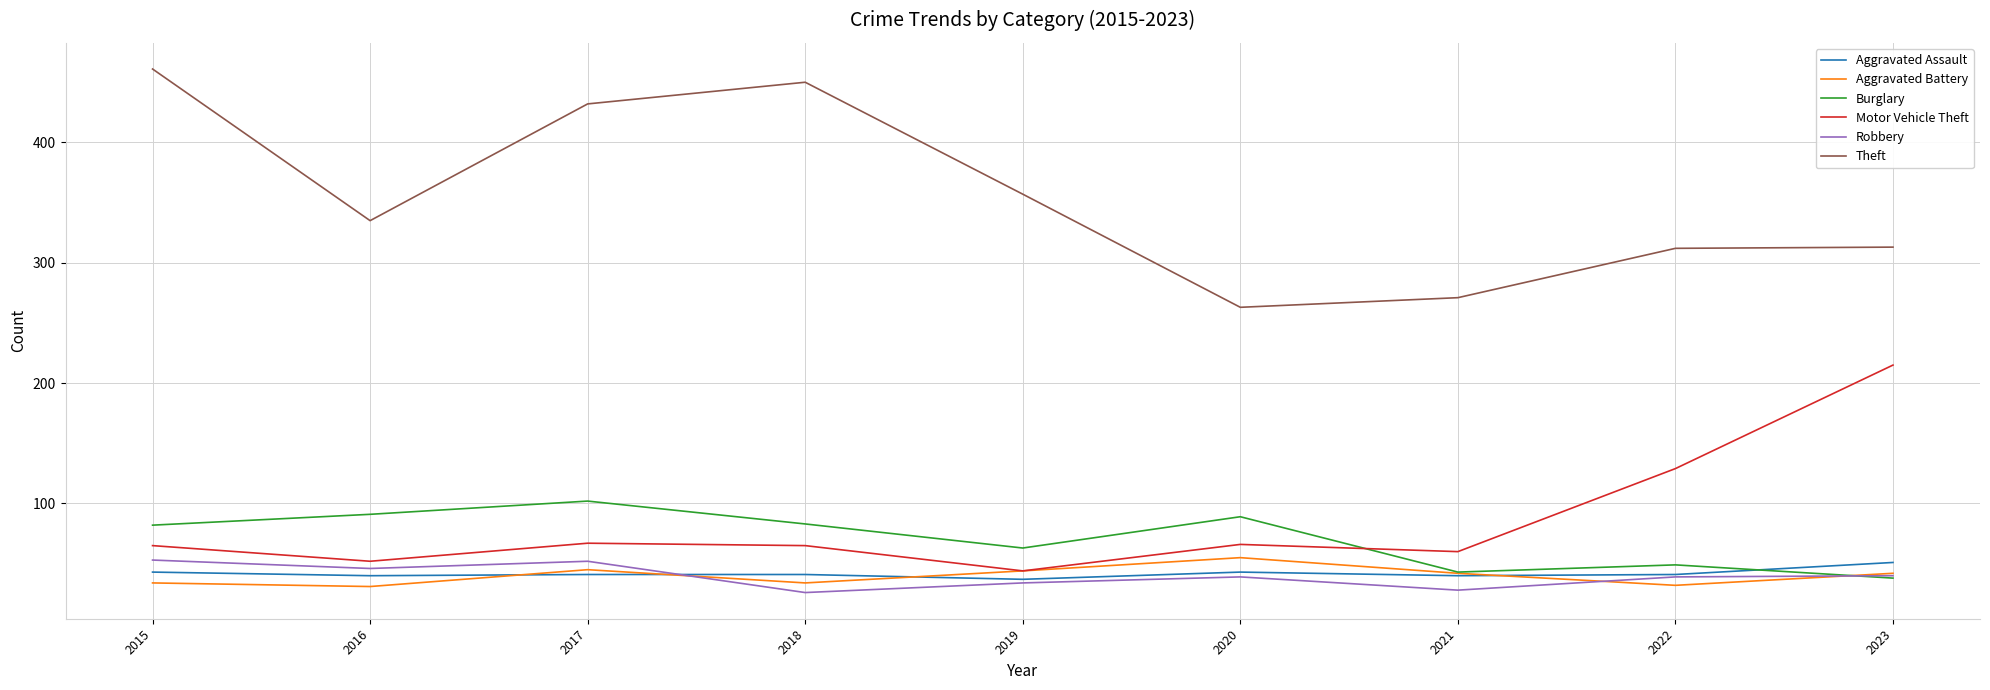

What is the difference between the highest and lowest values at 2020?

224